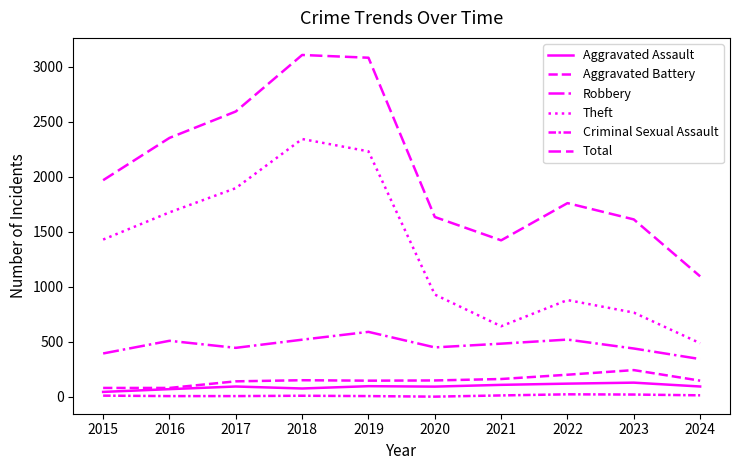

Does the chart display data point markers on the line(s)?

No